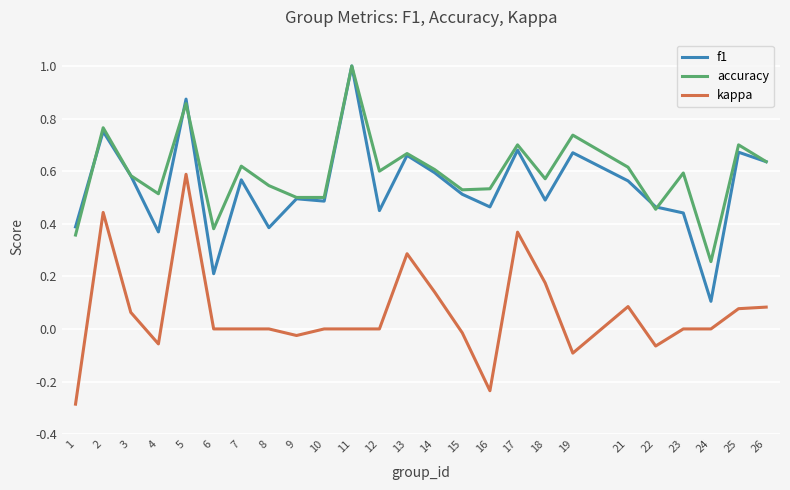

At which label is accuracy closest to 0?

24